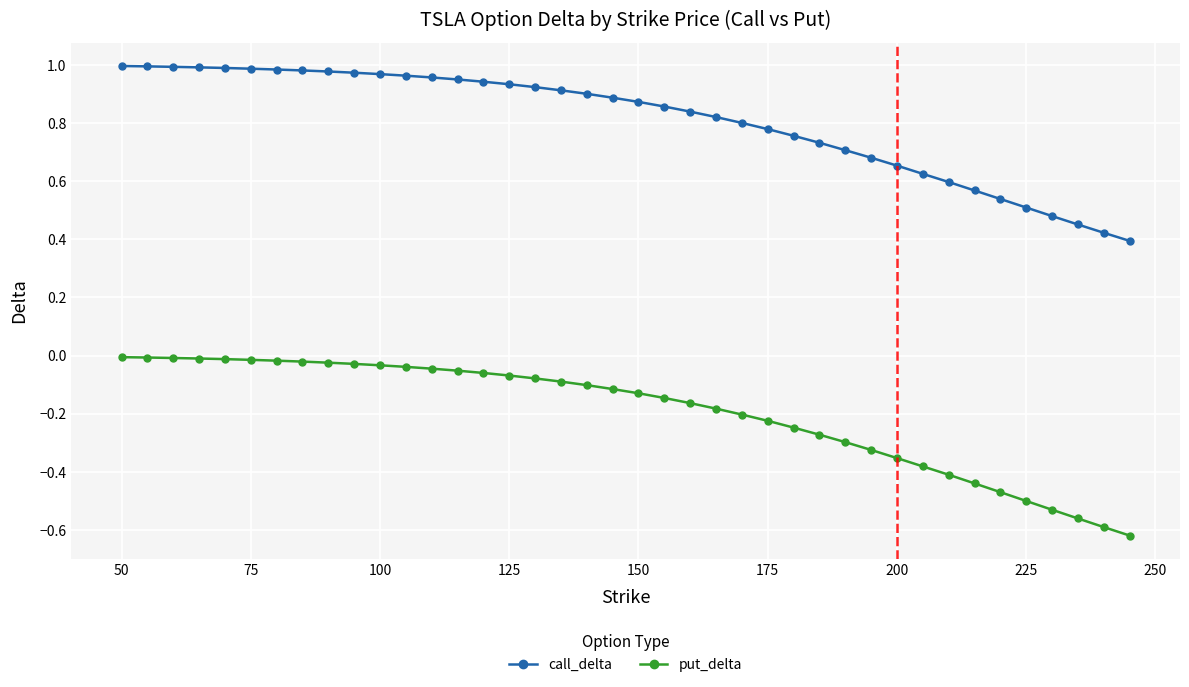

Does the chart have visible grid lines?

Yes